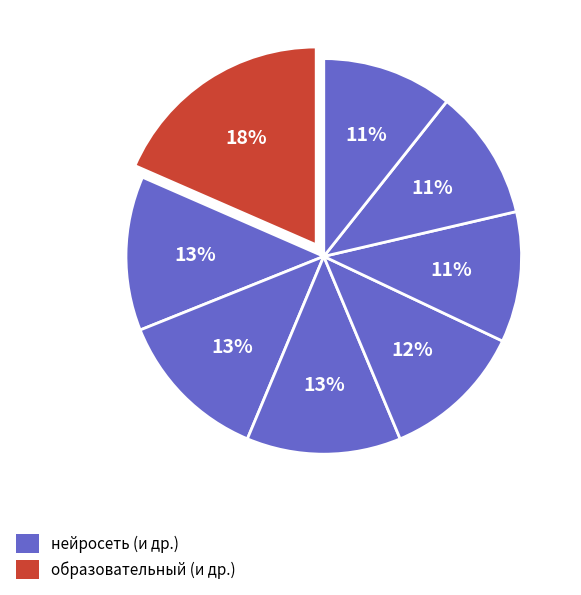

How many slices are in this pie chart?

8